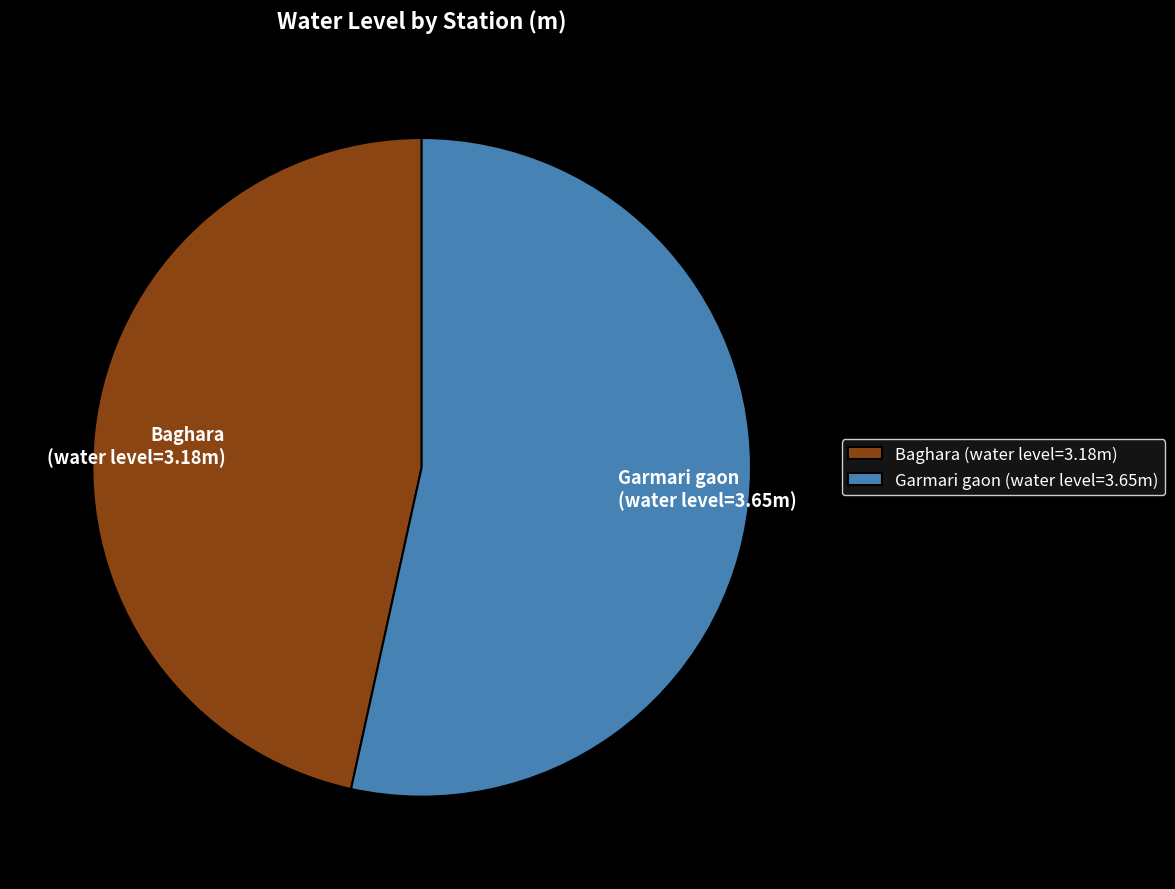

The Garmari gaon slice represents 53% of the pie. True or false?

True